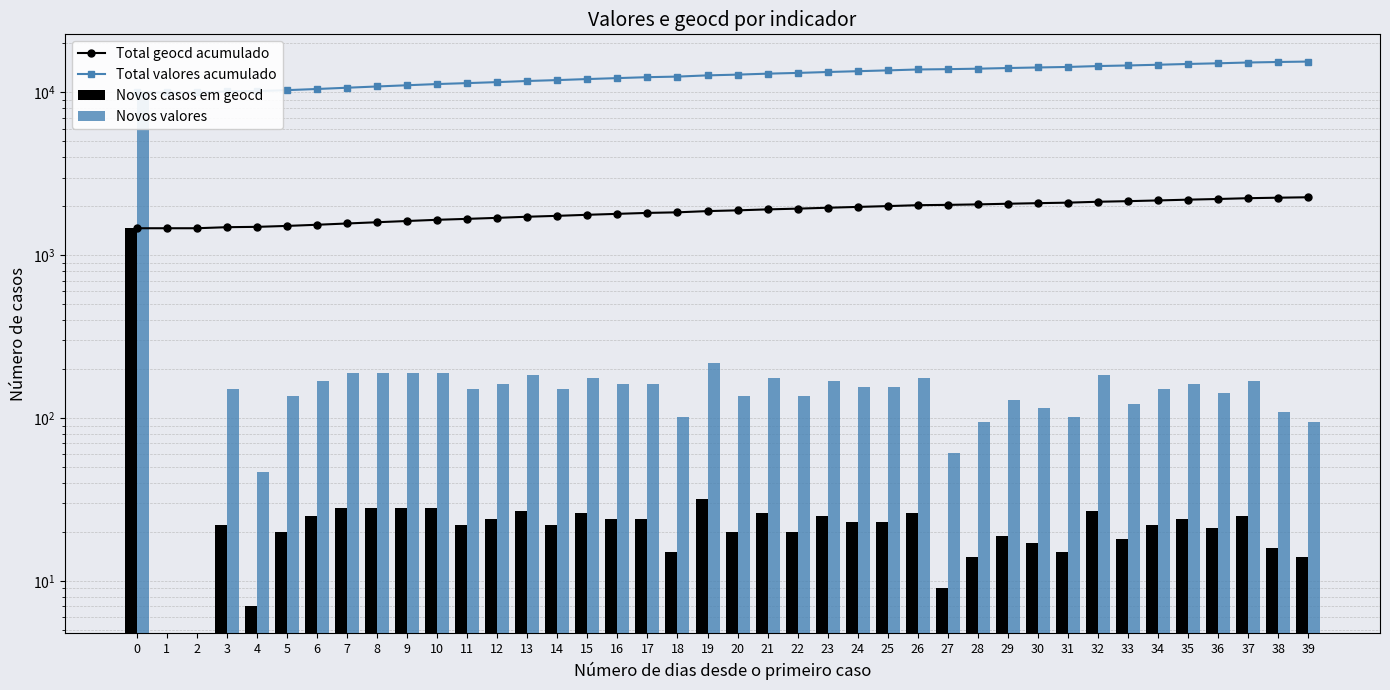

At 27, list the series in order from largest to smallest.

Total valores acumulado, Total geocd acumulado, Novos valores, Novos casos em geocd